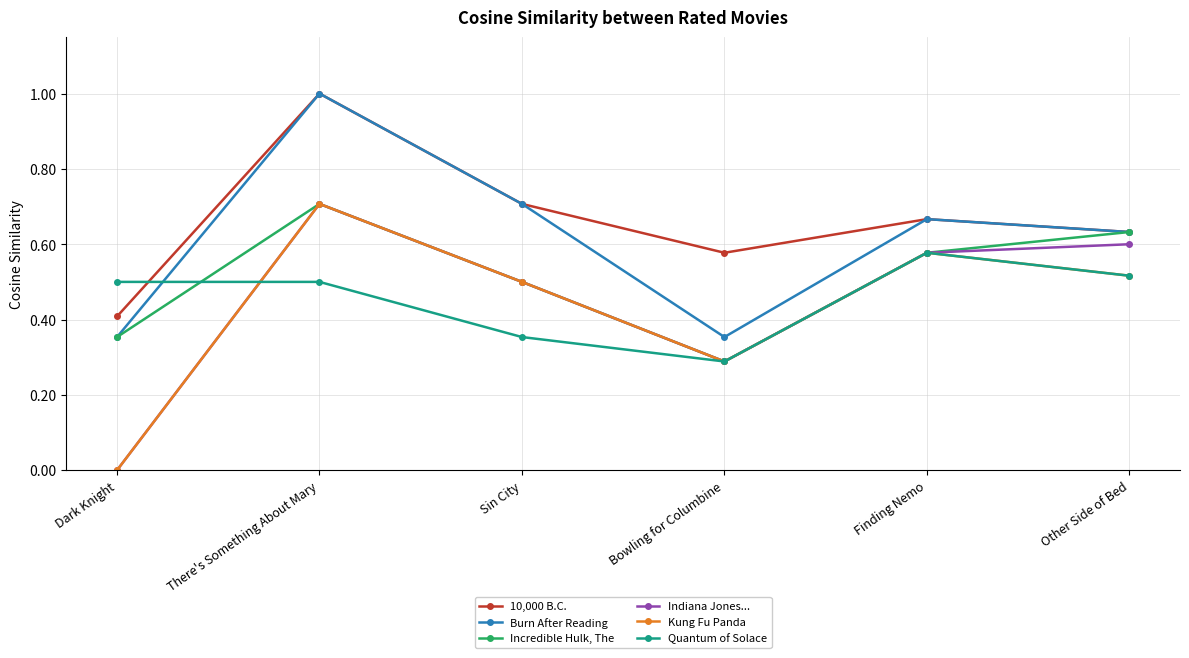

True or false: 10,000 B.C. has a value of 0.1 at Dark Knight.

False